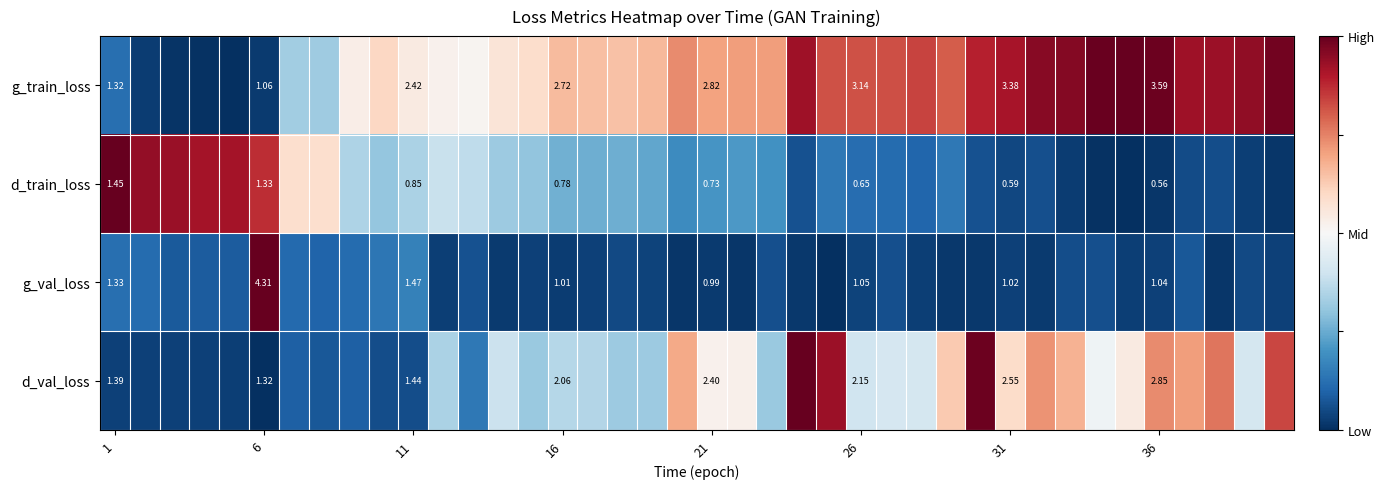

At how many categories does at least one series exceed 0?

40